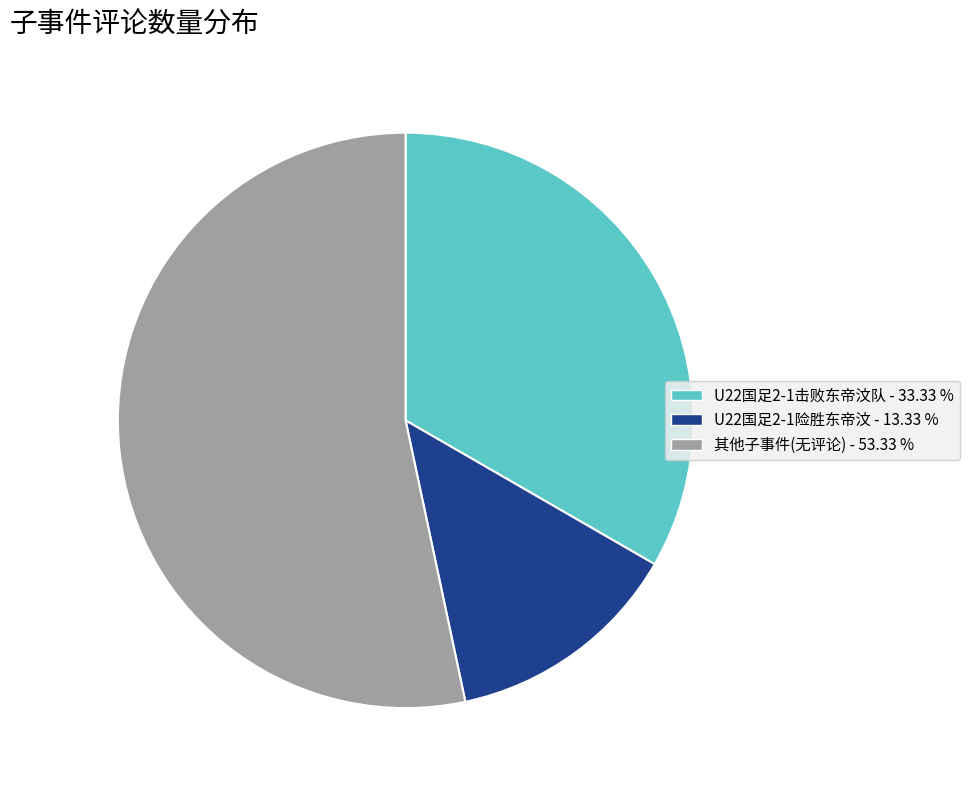

Is there a majority slice in this chart?

Yes